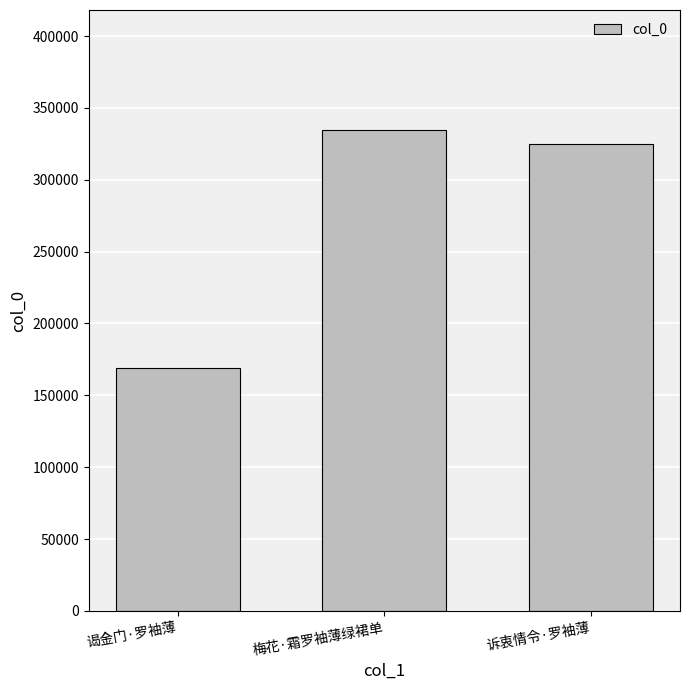

At which label is the value closest to 251834?

诉衷情令·罗袖薄